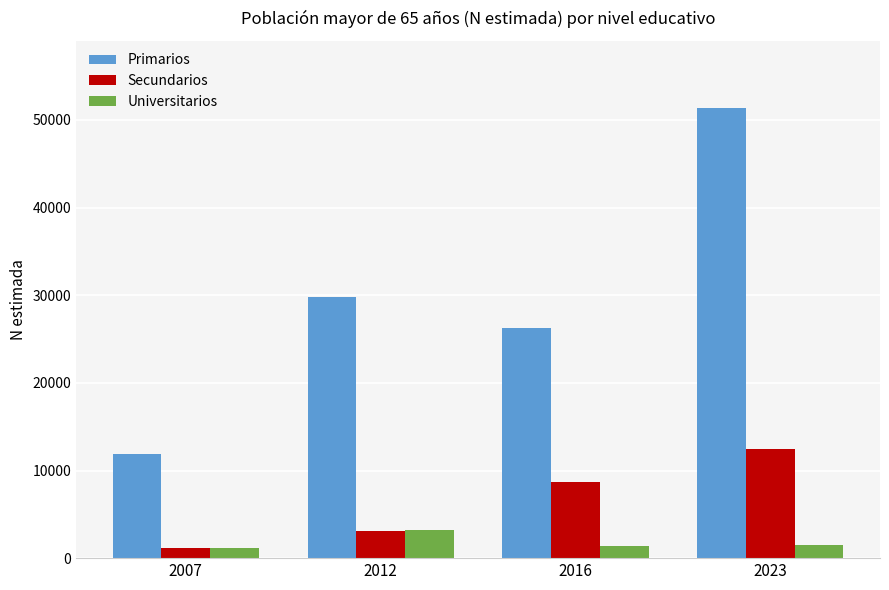

What is the difference between the highest and lowest values at 2023?

49844